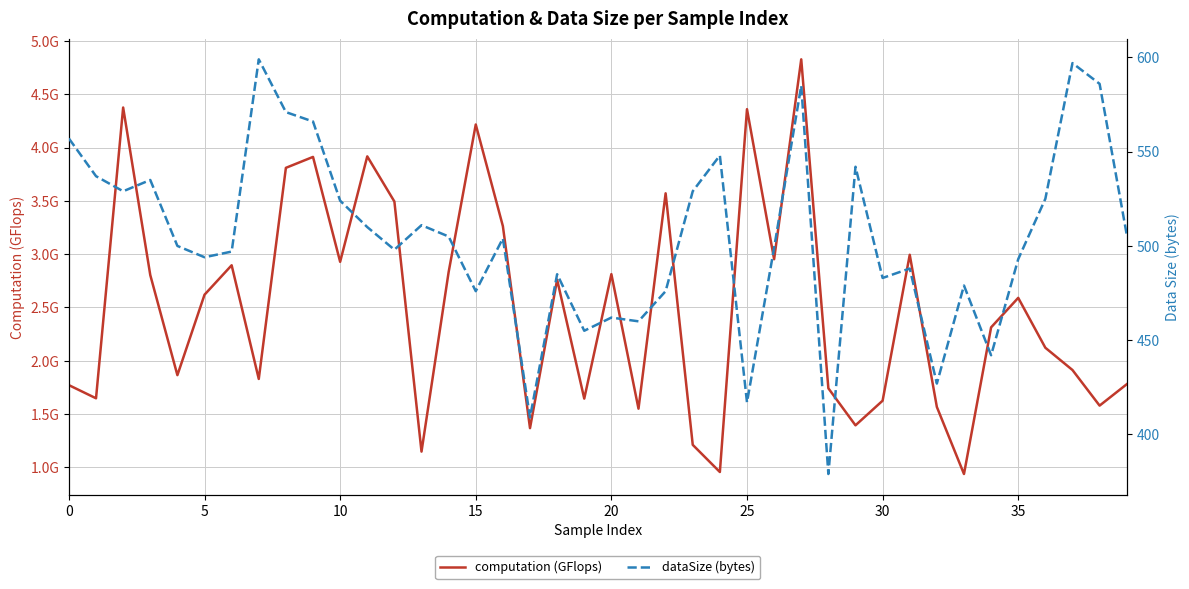

What is the minimum value shown in the chart?

0.9